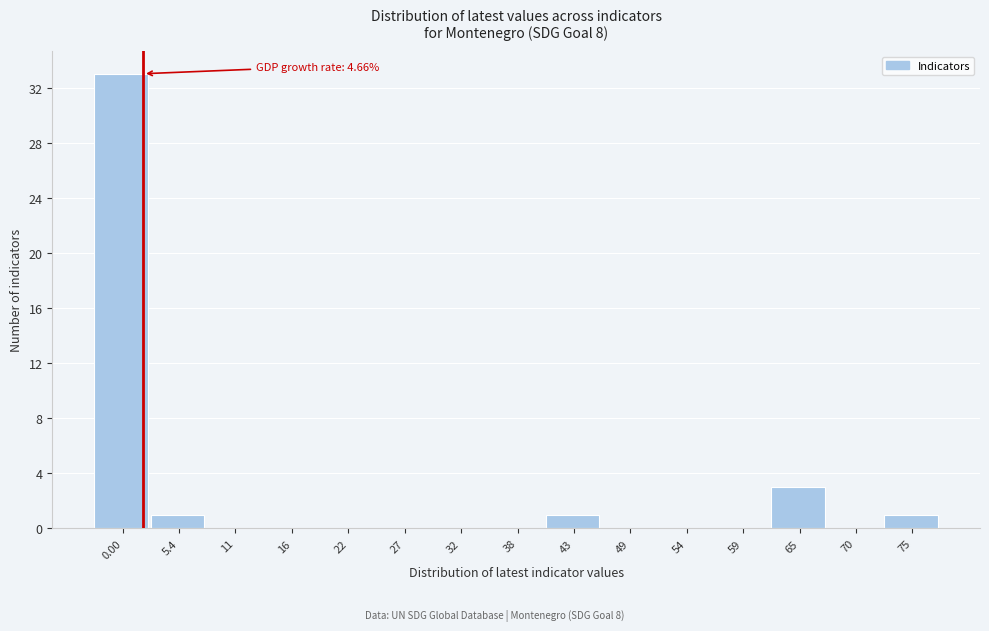

Reading right to left, extract all data points from this chart.

75=1	70=0	65=3	59=0	54=0	49=0	43=1	38=0	32=0	27=0	22=0	16=0	11=0	5.4=1	0.00=33